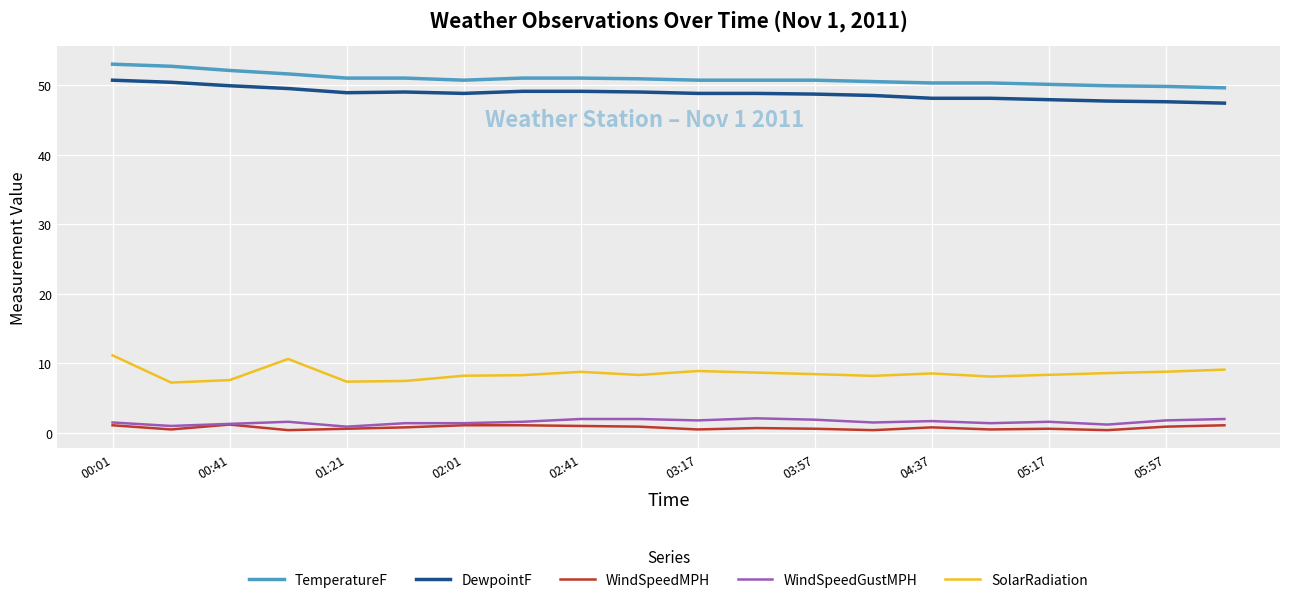

What is the maximum value for TemperatureF?

53.0